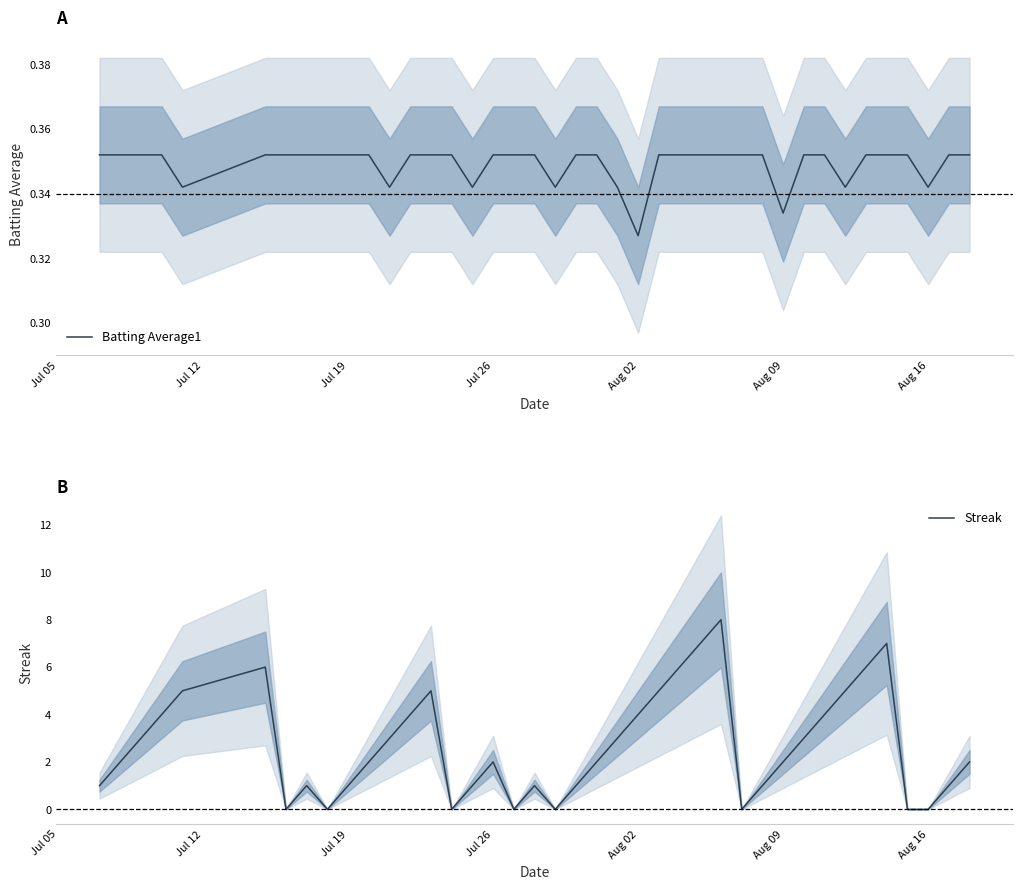

How many values in the Streak series exceed 2?

18